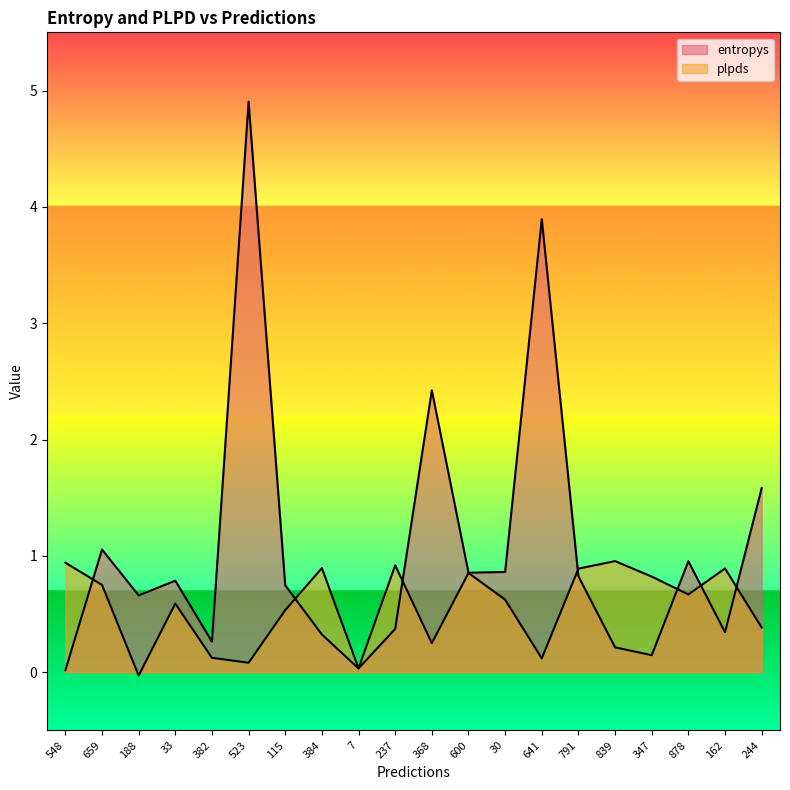

Does the chart display data point markers on the line(s)?

No